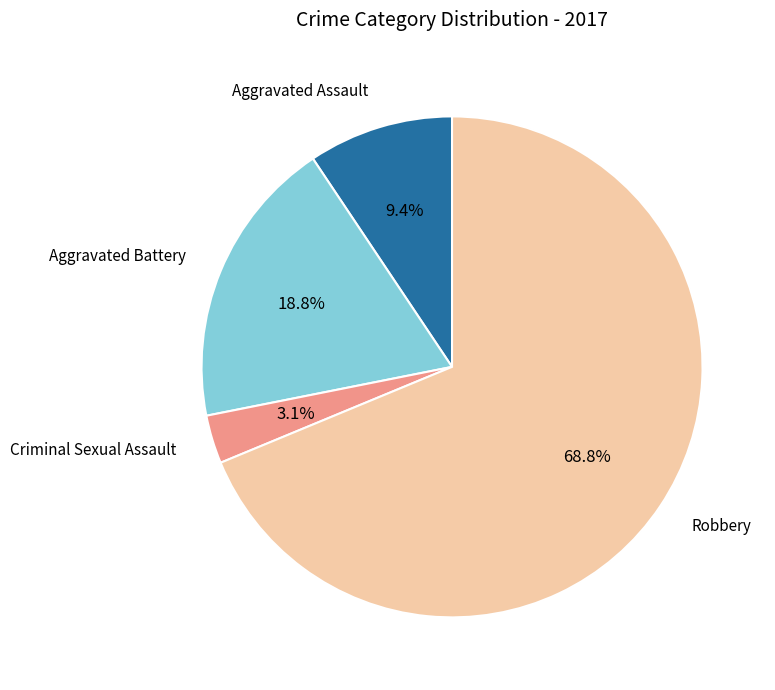

Does any single category account for the majority?

Yes